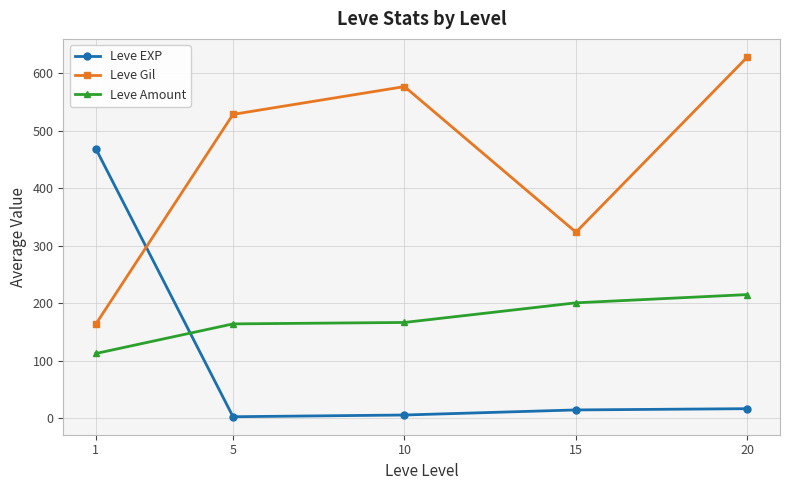

Which label corresponds to the largest value in the chart?

20